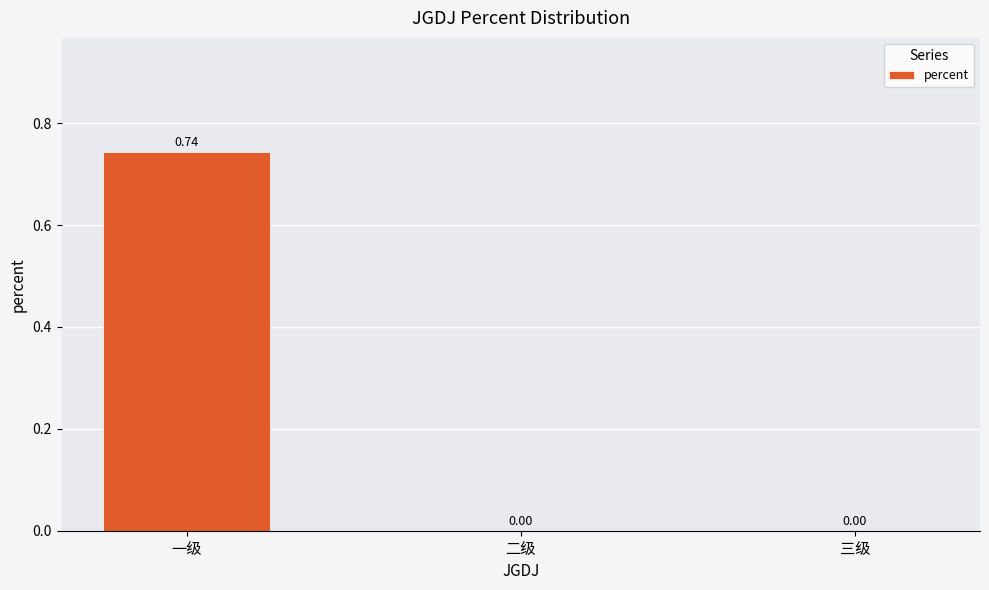

The chart shows a value of 0.4 at 二级. True or false?

False